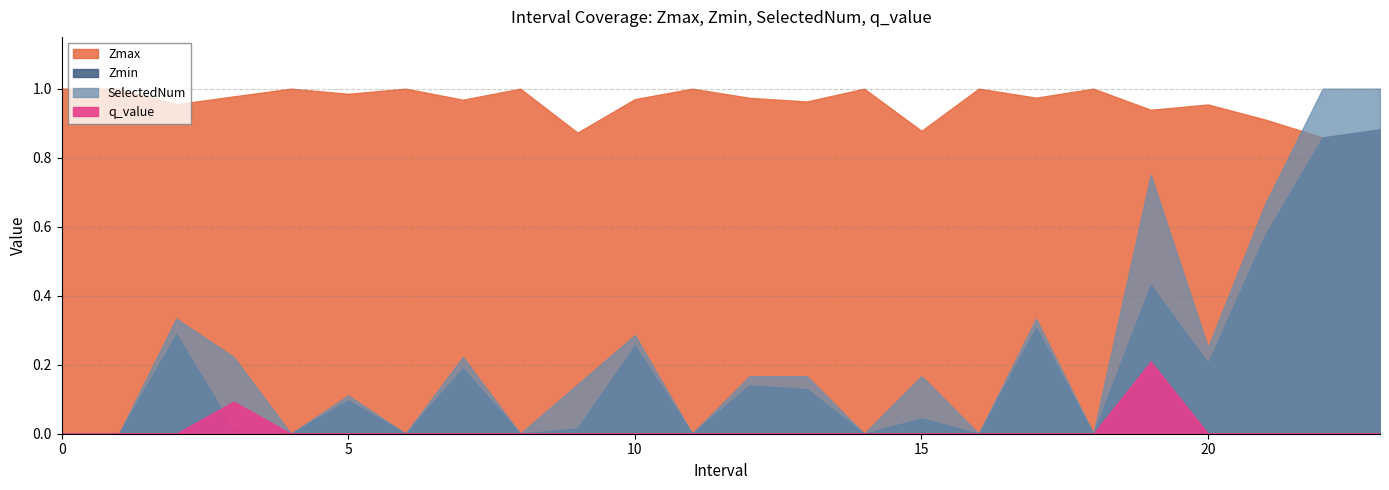

List the labels in order of Zmin value, largest first.

23, 22, 21, 19, 17, 2, 10, 20, 7, 12, 13, 5, 15, 9, 3, 0, 1, 4, 6, 8, 11, 14, 16, 18